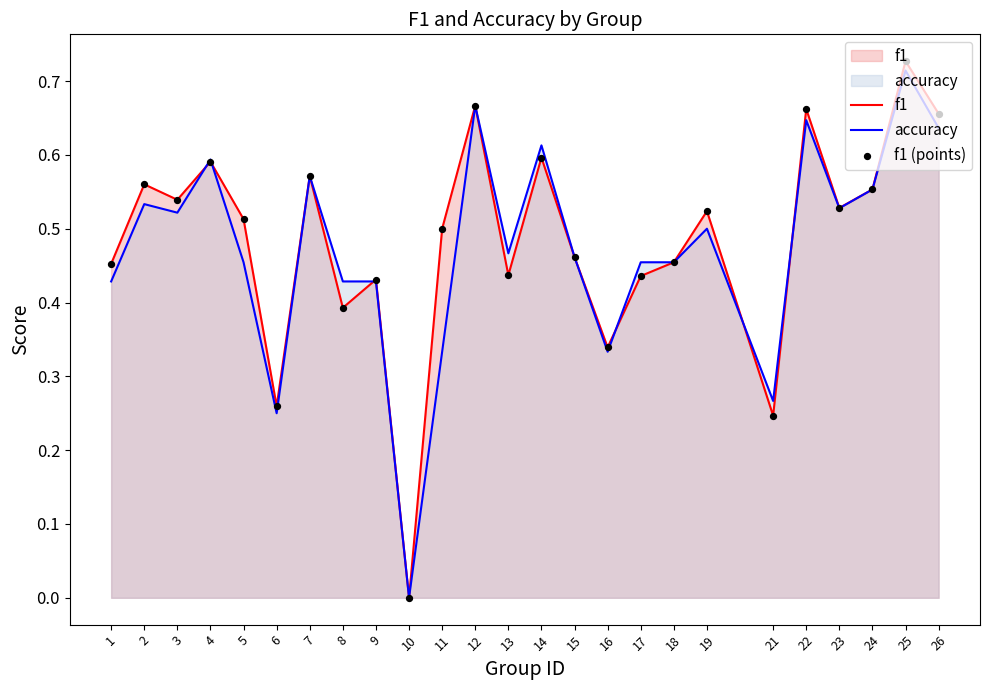

At which category is the sum across all series the highest?

25